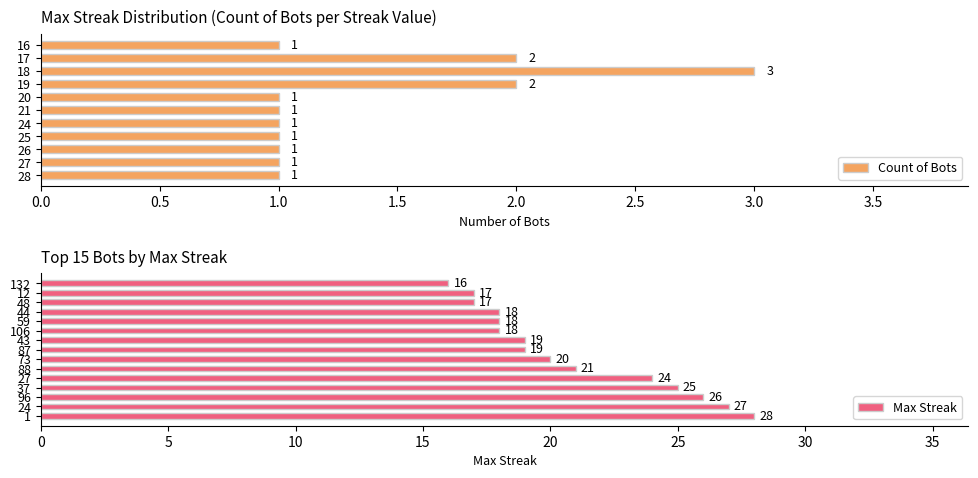

What is the label of the 10th bar from the left?

106